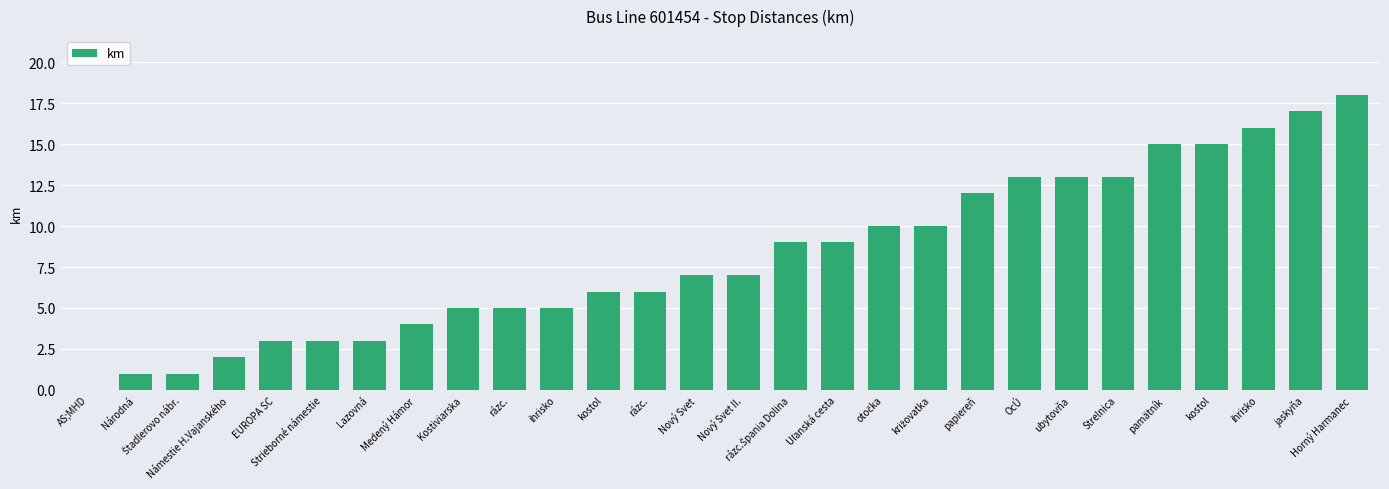

Which label corresponds to the largest value in the chart?

Horný Harmanec